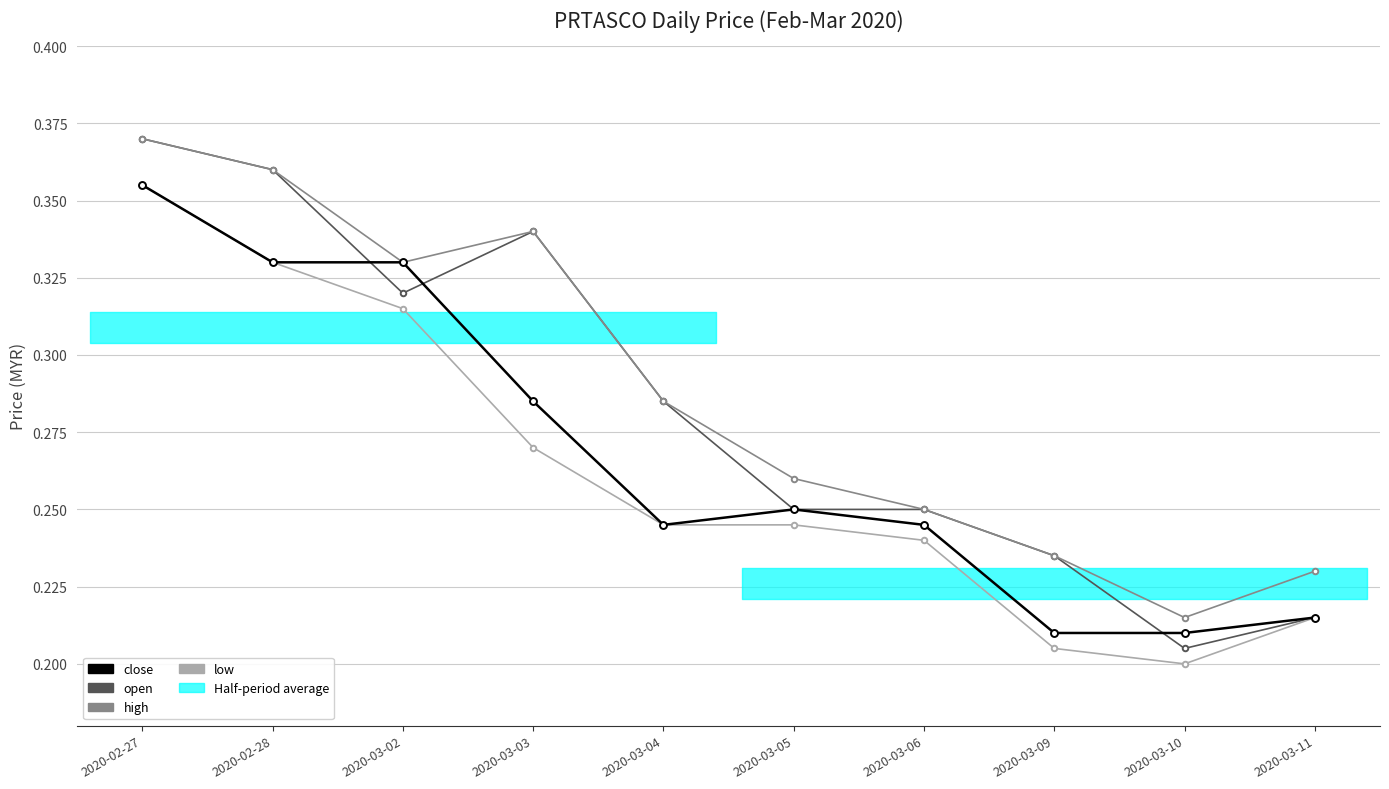

True or false: close has more than 0 interior local peaks.

True